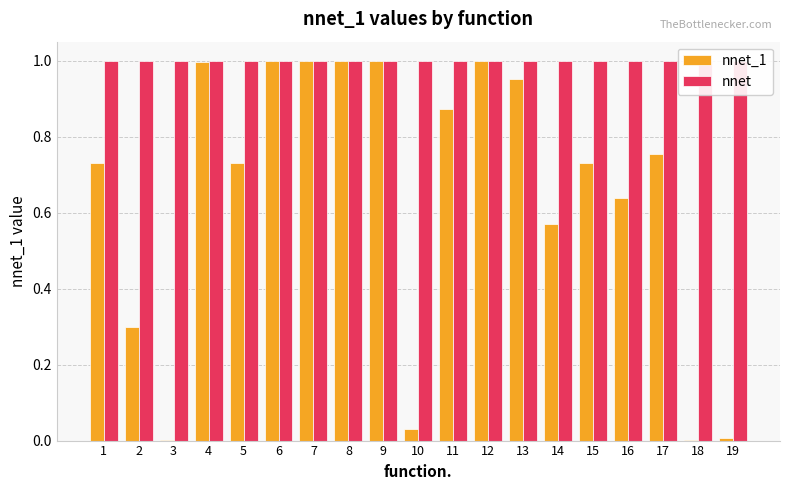

Which has a higher value, 18 or 17?

17